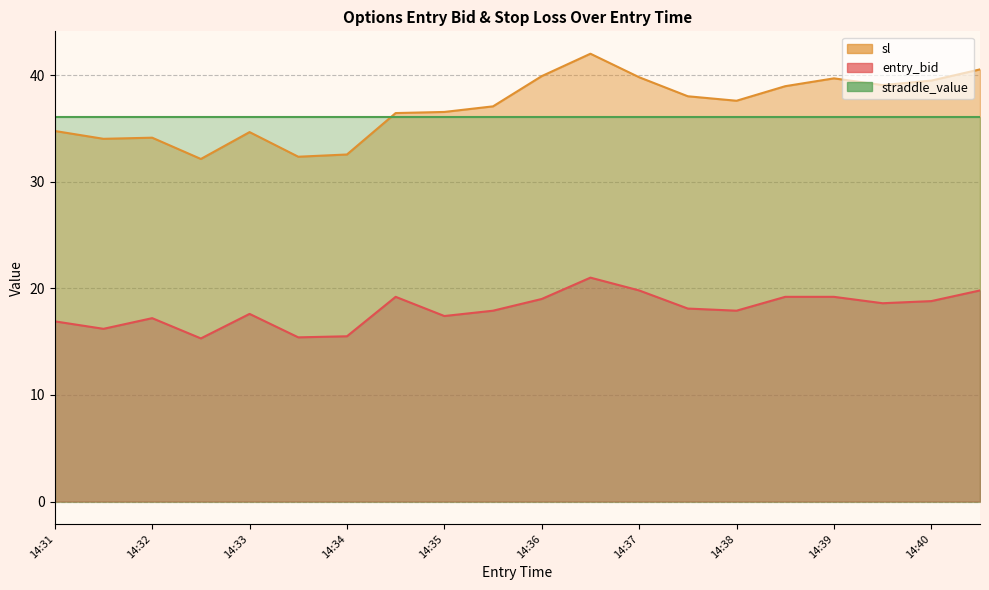

True or false: sl has a value of 39.9 at 14:36.

True